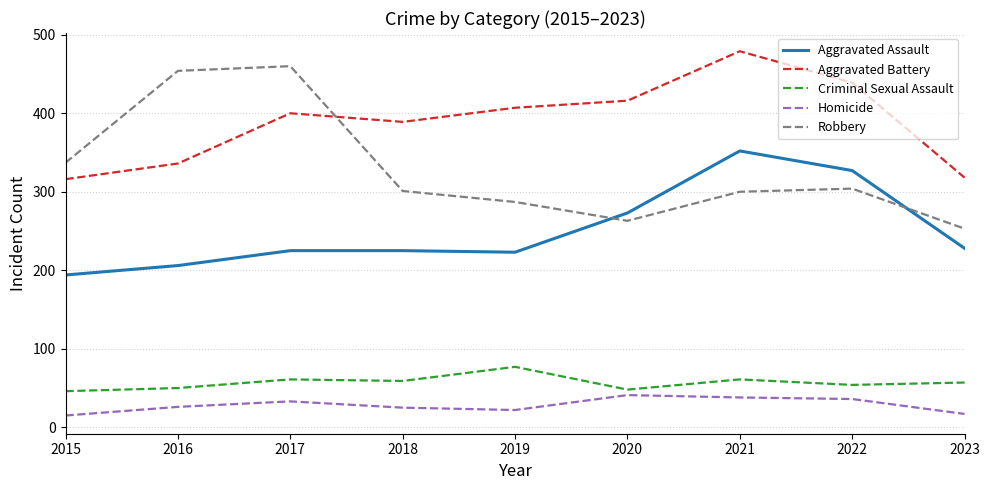

Which label corresponds to the largest value in the chart?

2021